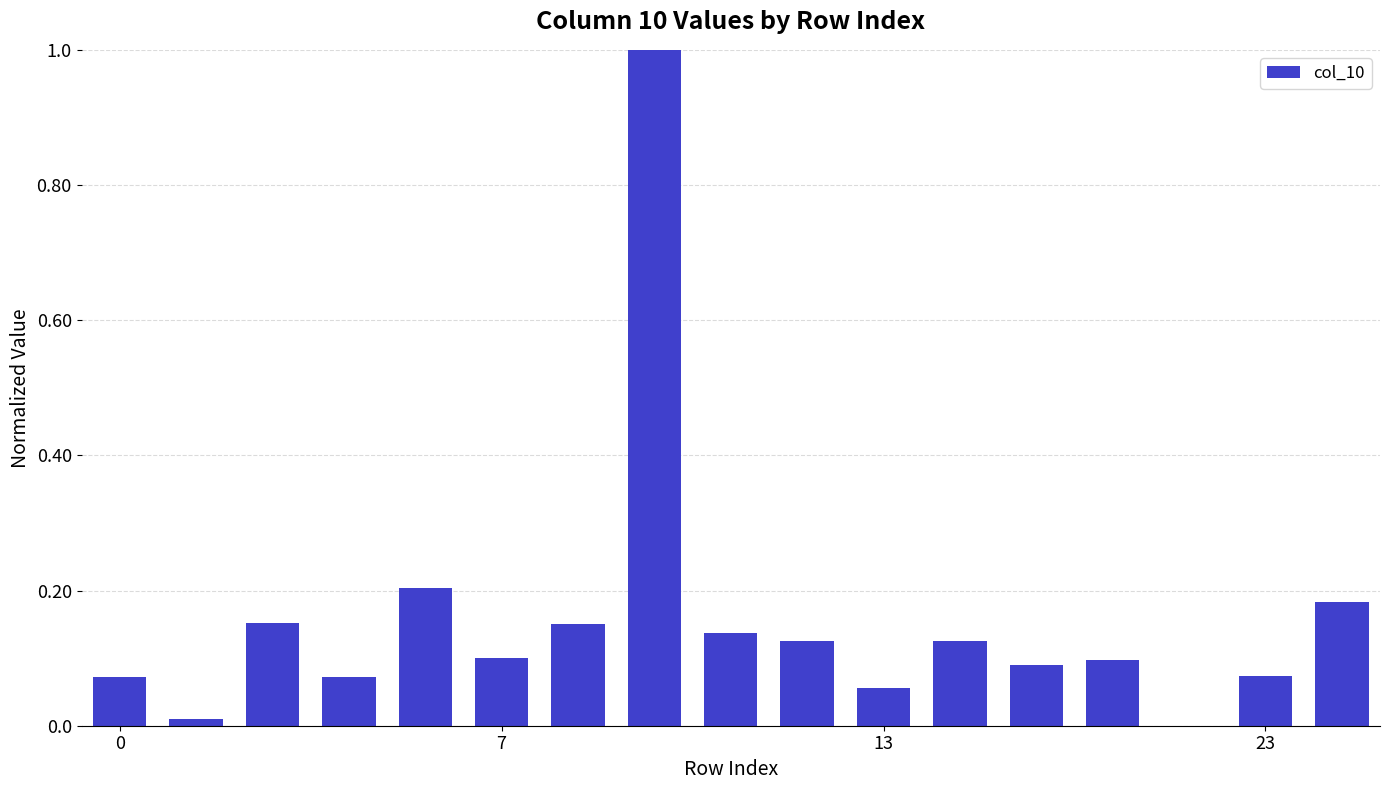

What is the sum of all values?

2.6